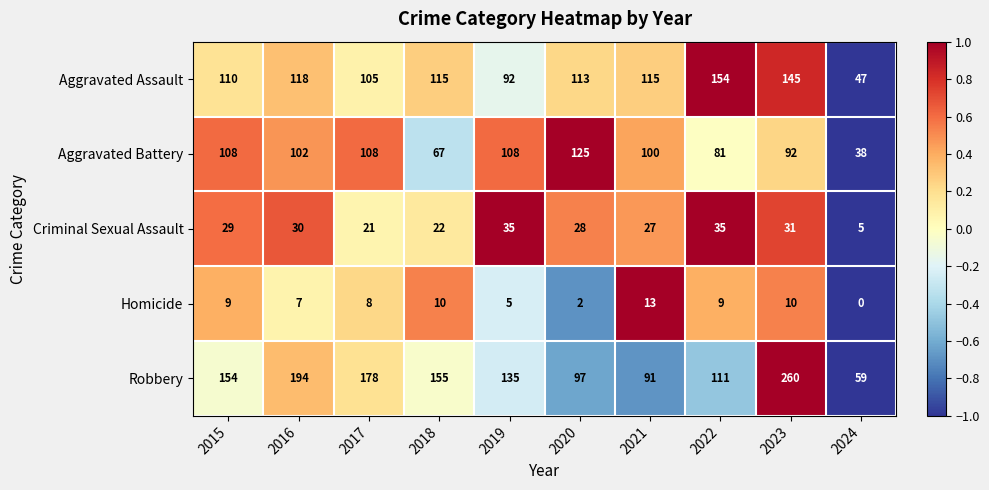

How many values in the Robbery series are below 154?

5